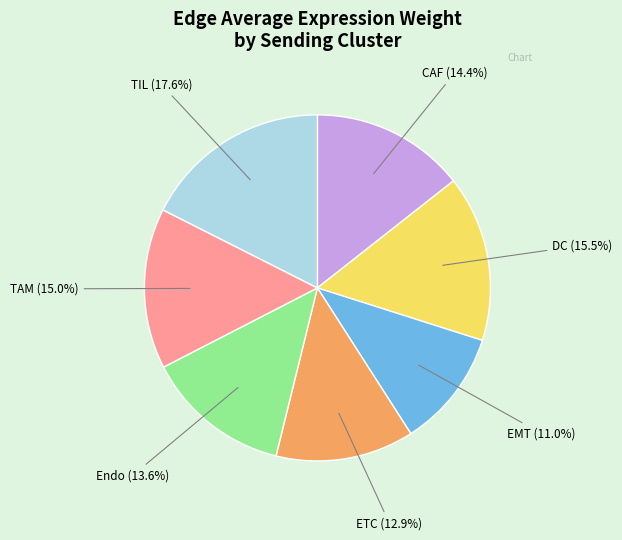

Does any single category account for the majority?

No